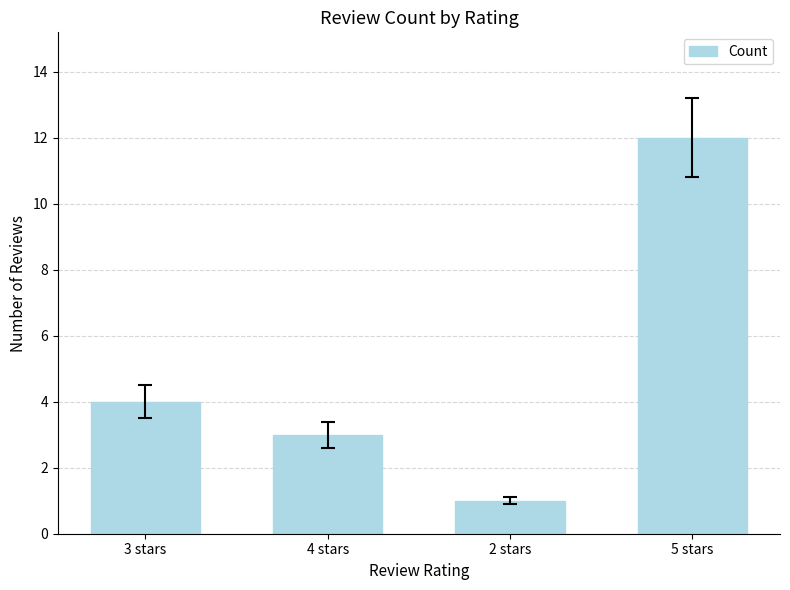

What is the difference between the maximum and minimum values?

11